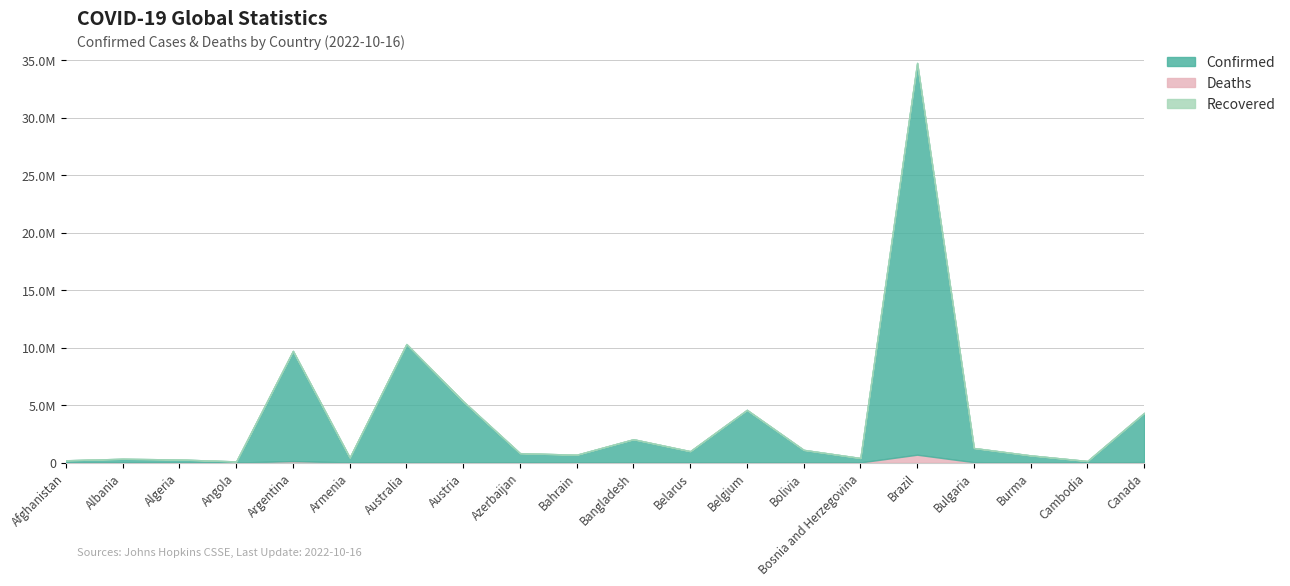

What is the spread (max minus min) of values at Angola?

103131